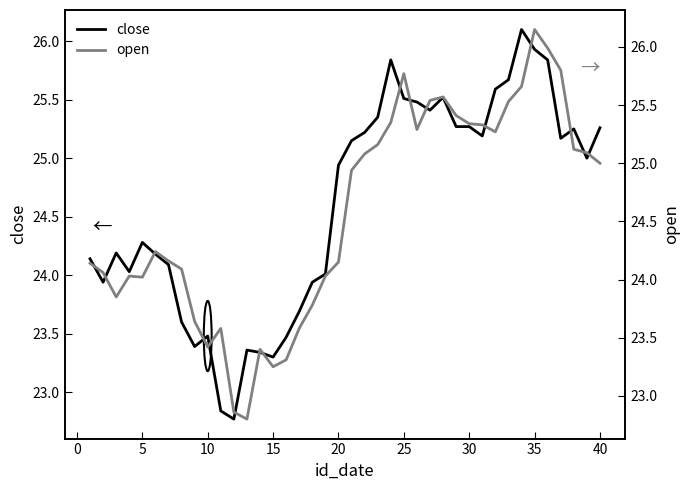

What are all the series names shown in the legend?

close, open